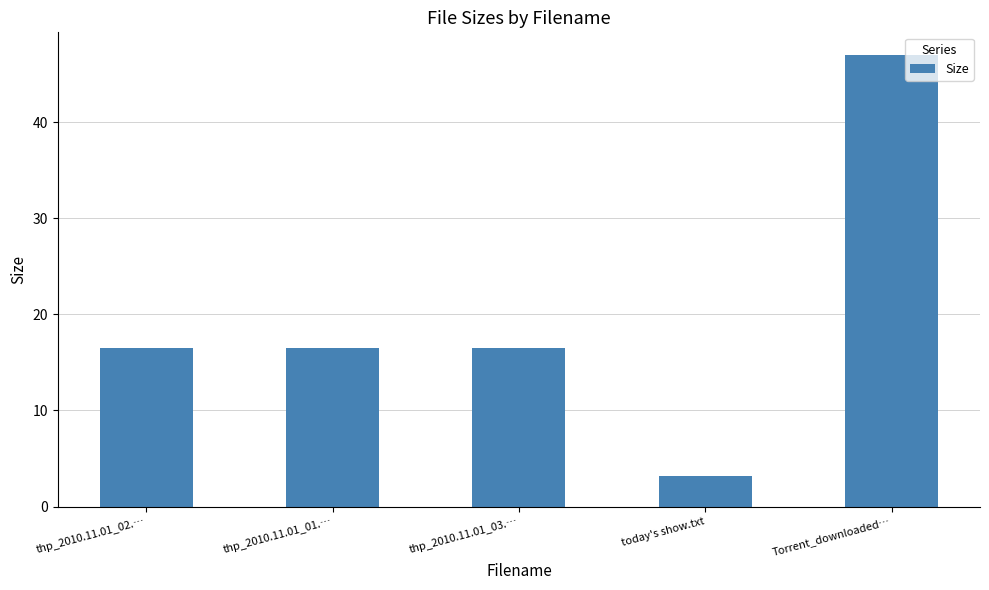

What is the approximate value at today's show.txt?

3.2